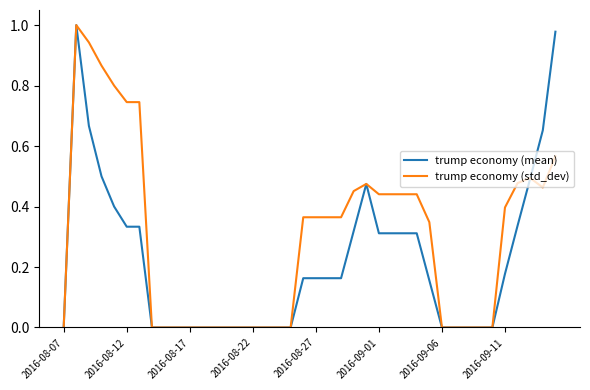

How many categories are shown in the chart?

40